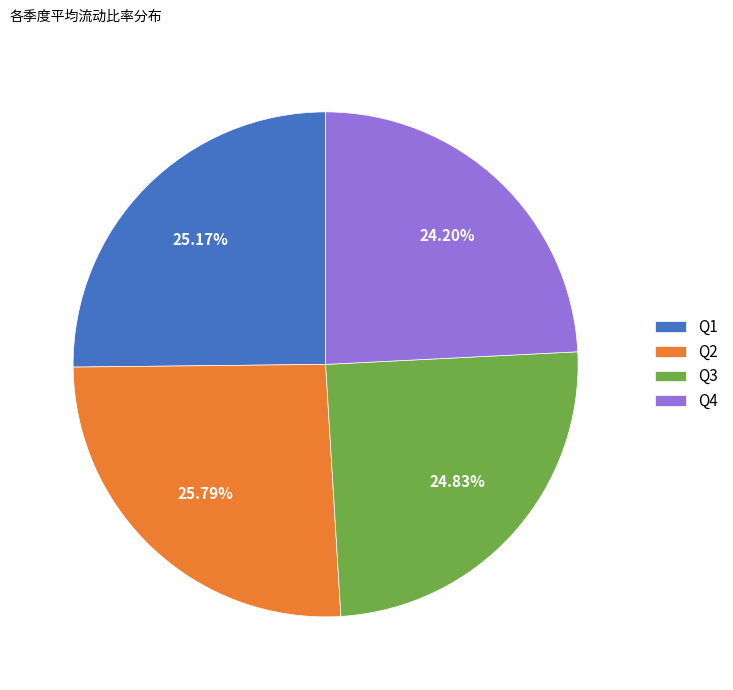

Approximately how many times larger is the value at Q2 compared to Q1?

1.0